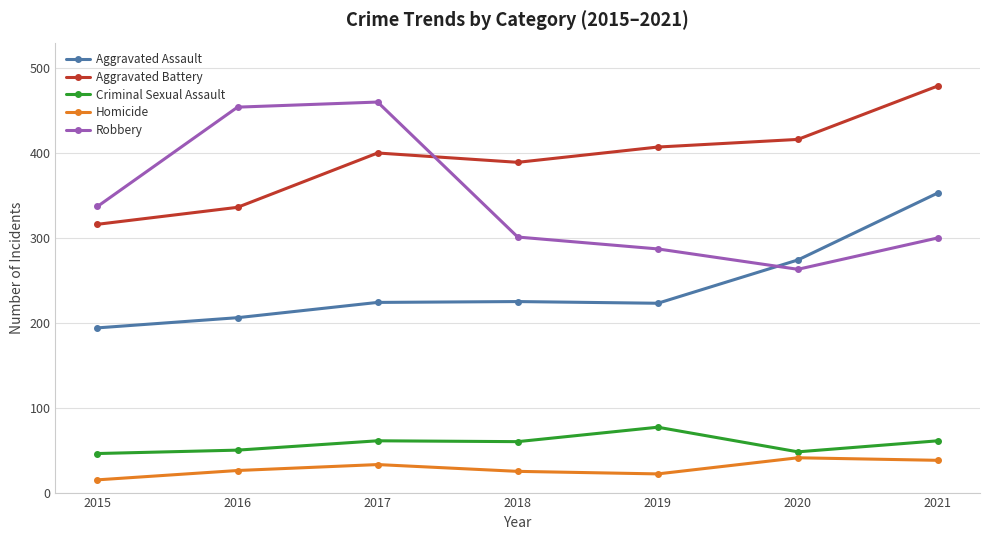

Where is Aggravated Battery nearest to the value 397?

2017